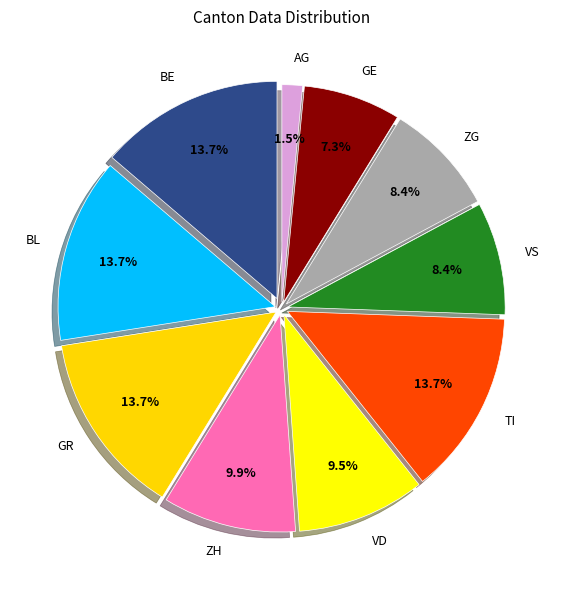

Which slice is the smallest?

AG